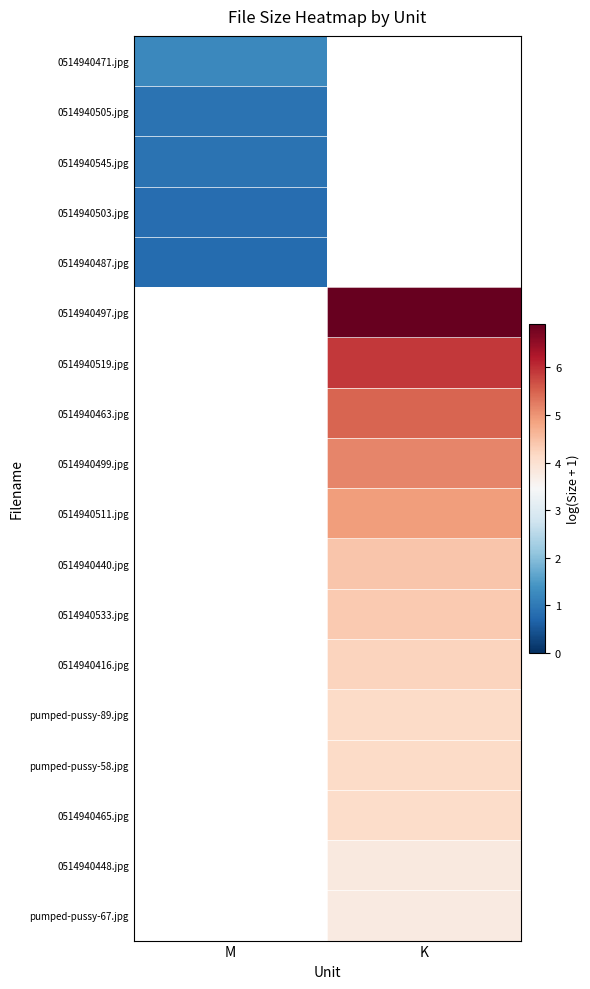

Which category has the highest value across all series?

K